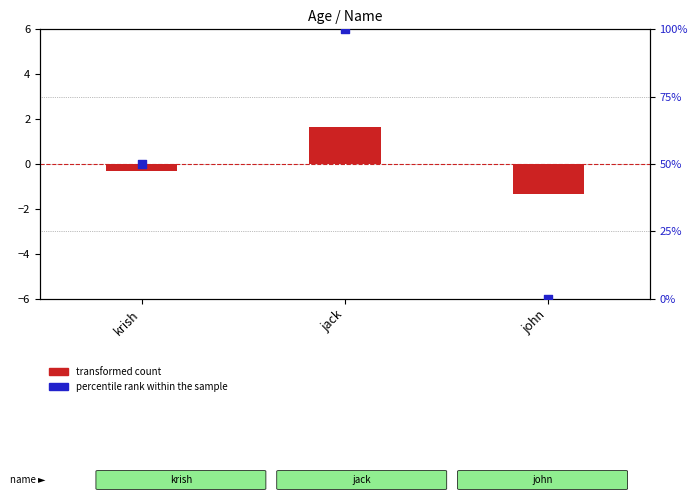

At which category is the sum across all series the highest?

jack